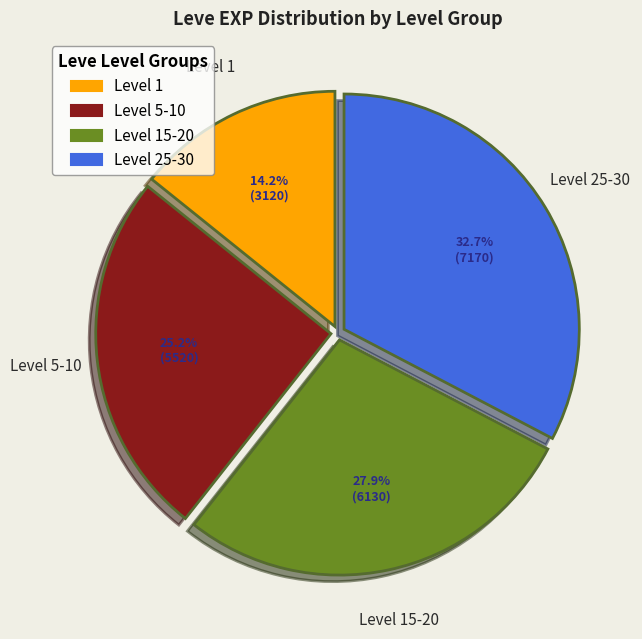

Is there a majority slice in this chart?

No